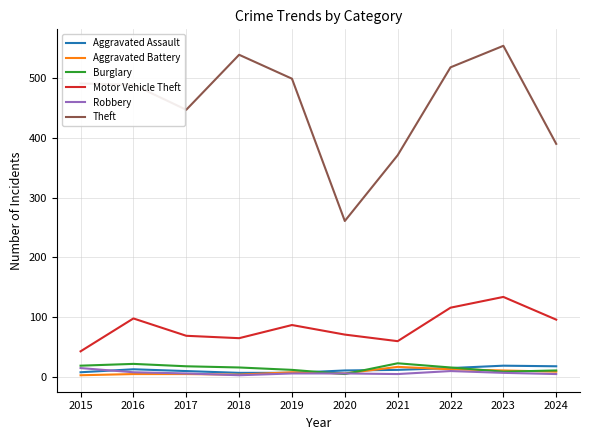

Where is Theft nearest to the value 407?

2024